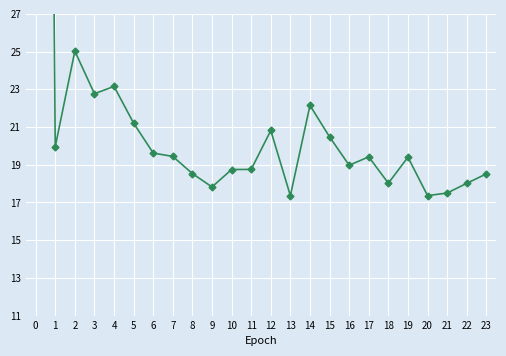

Reading right to left, what are all the values shown in this chart?

18.5	18.0	17.5	17.4	19.4	18.0	19.4	19.0	20.5	22.1	17.4	20.8	18.8	18.7	17.8	18.5	19.4	19.6	21.2	23.2	22.8	25.0	20.0	143.2